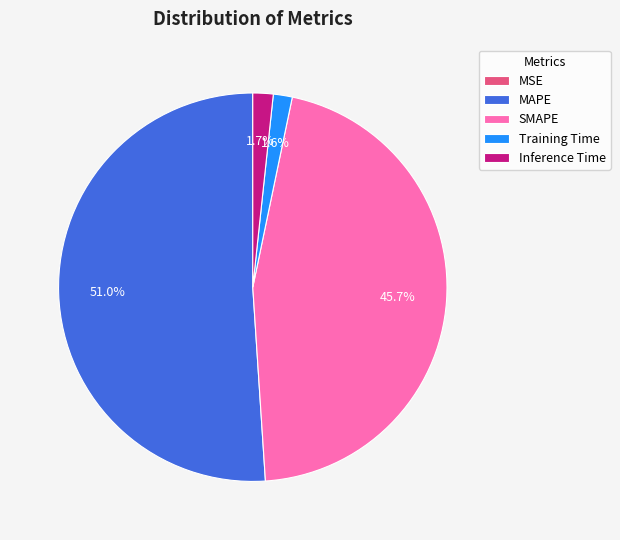

Is there any slice that represents more than half of the pie?

Yes